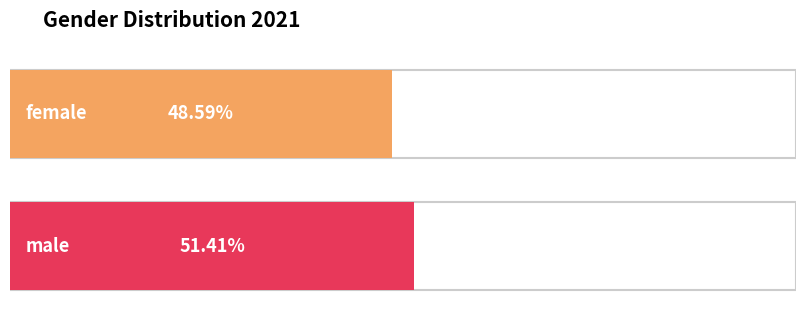

What is the sum of the values at male and female?

100.0